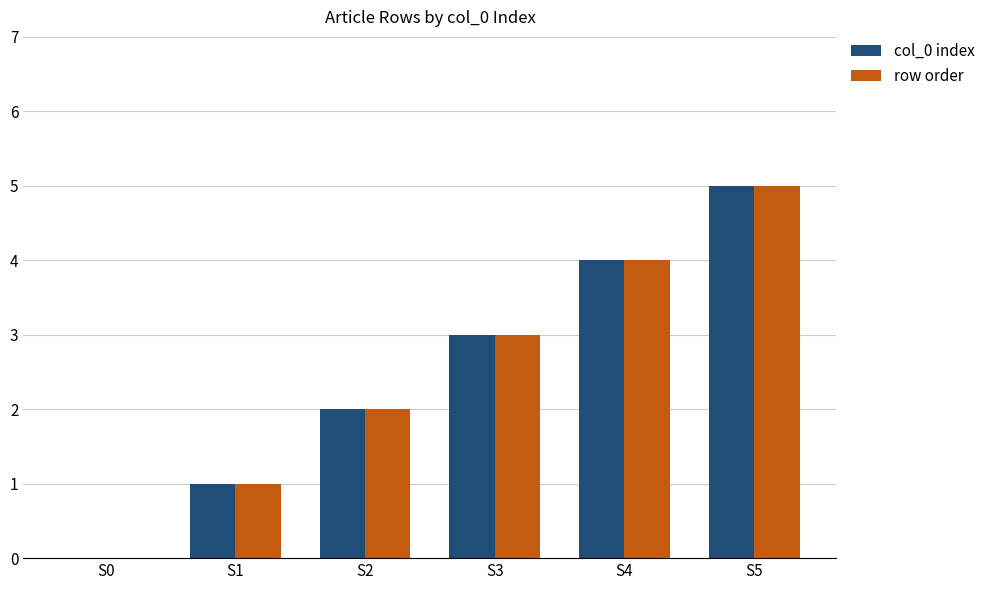

The value of col_0 index at S5 is 2. True or false?

False